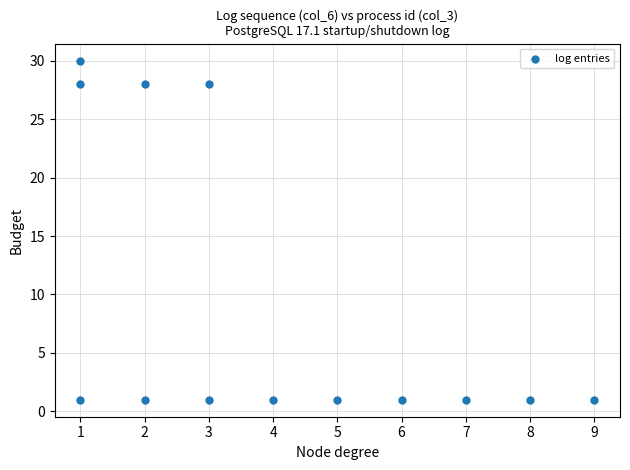

What is the range of X values (max minus min)?

8